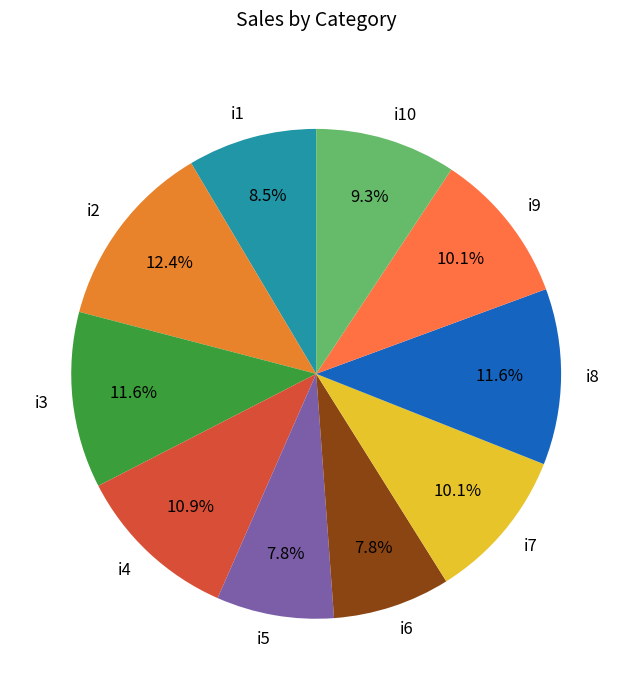

Does i8 account for over 50% of the chart?

No